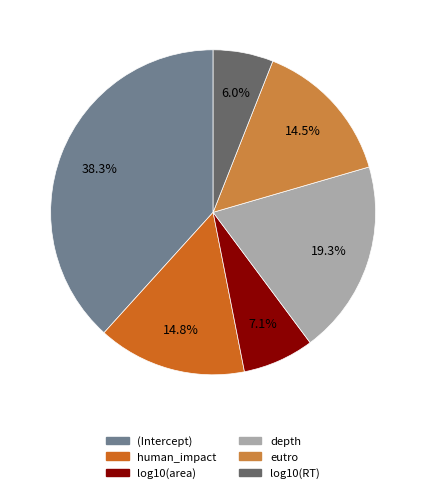

What portion of the pie excludes log10(area)?

92.9%